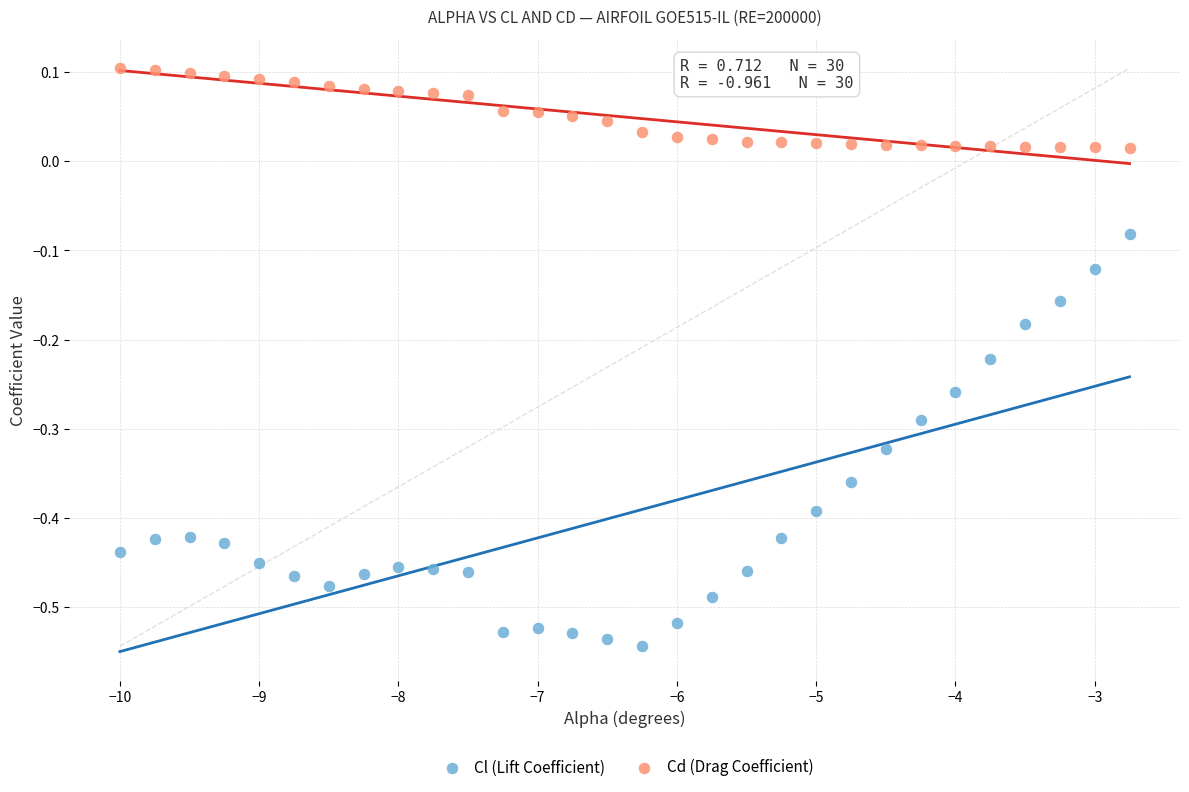

Which series reaches the maximum Y coordinate?

Cd (Drag Coefficient)